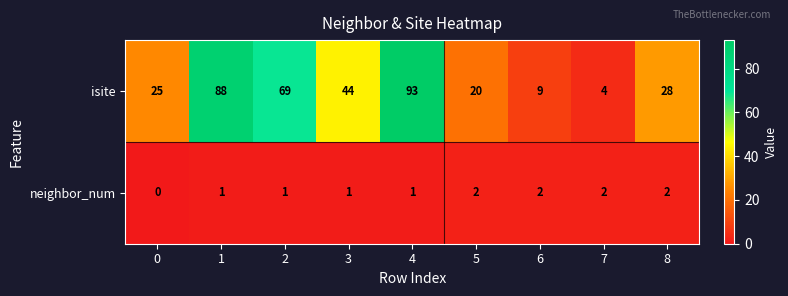

How many neighbor_num values are between 1 and 2?

8